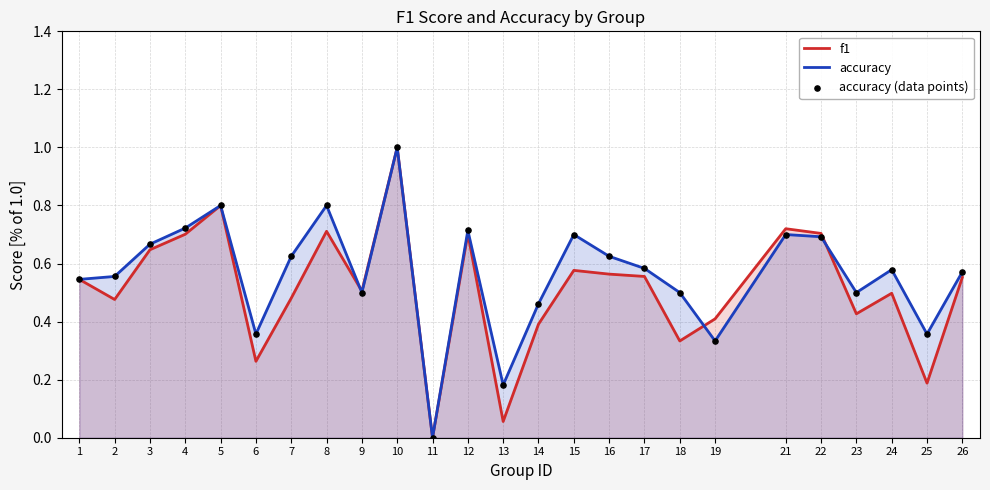

Which series has the largest total across all categories?

accuracy